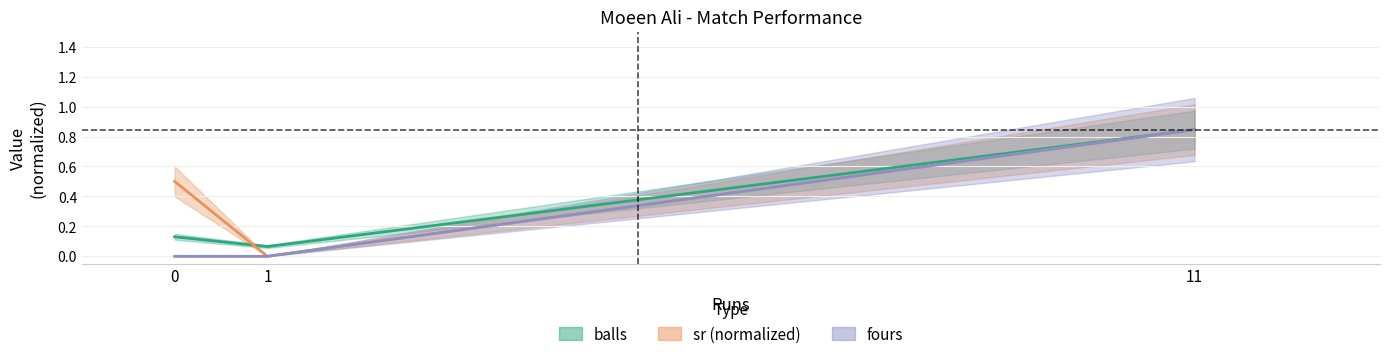

At how many categories does at least one series exceed 0?

3